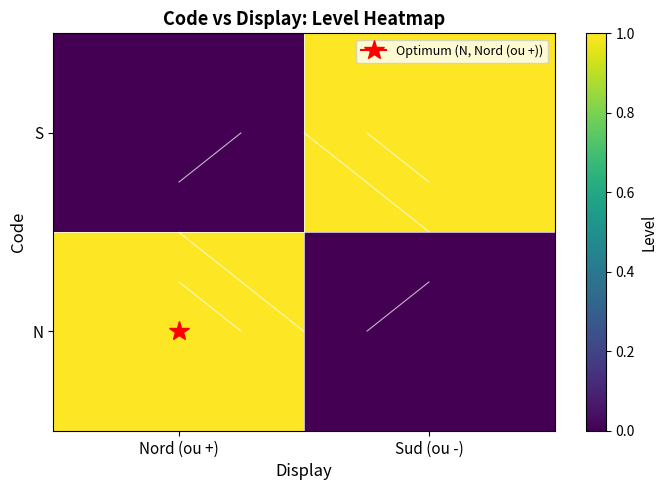

True or false: S has a value of -1 at Nord (ou +).

False